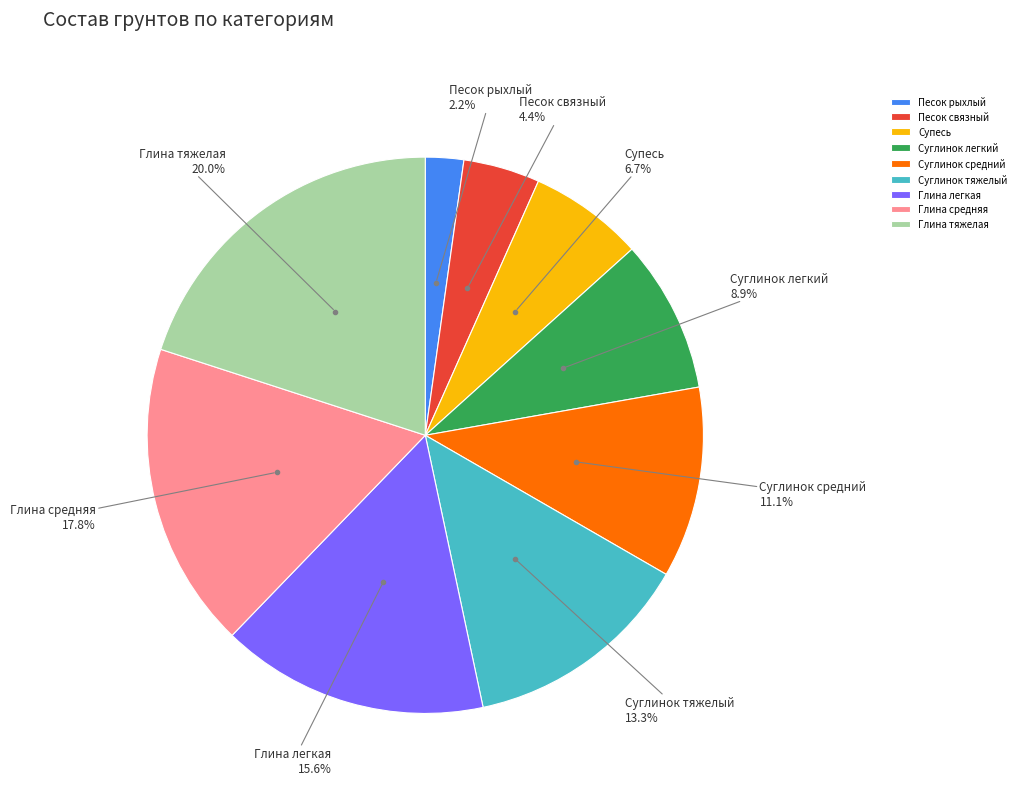

What is the ratio of the value at Суглинок тяжелый to the value at Глина тяжелая?

0.7